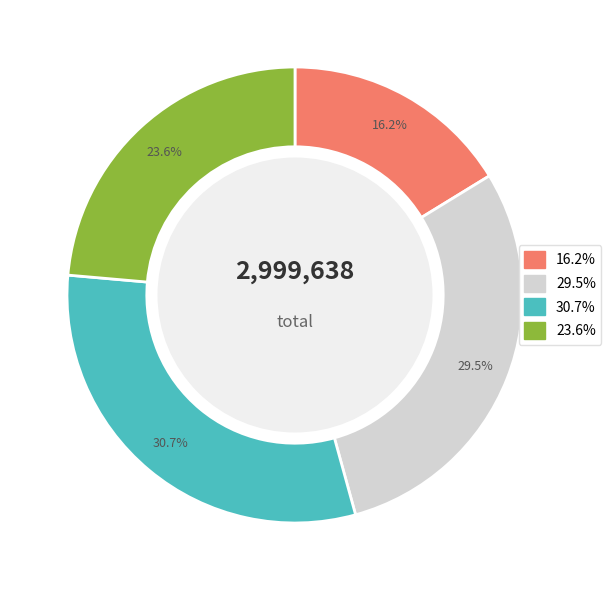

Is there any slice that represents more than half of the pie?

No